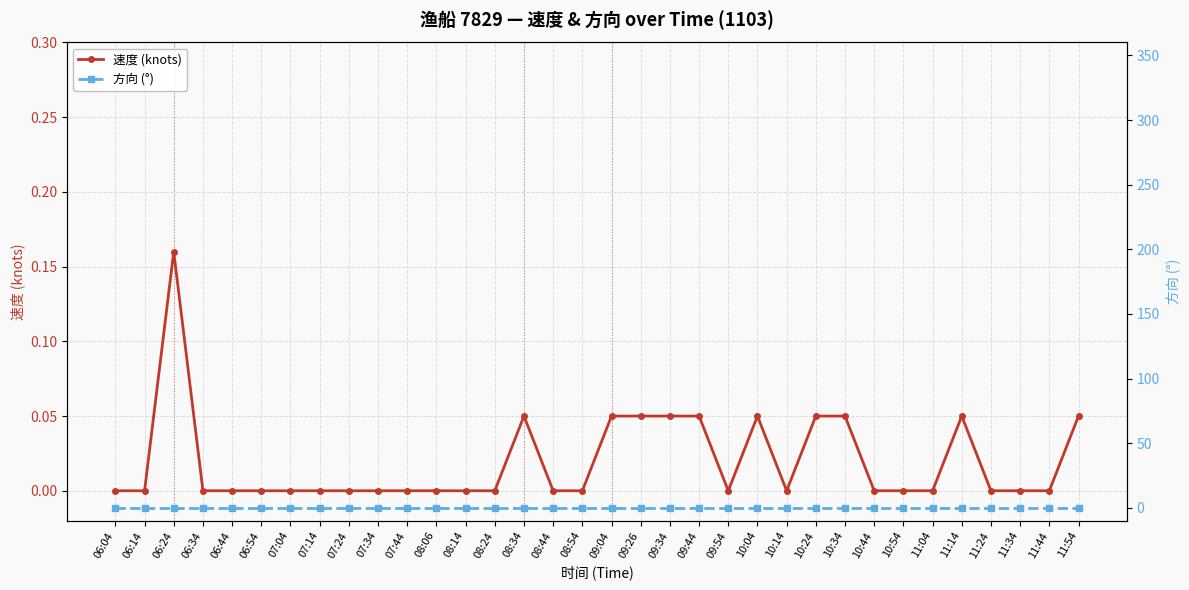

The value of 速度 (knots) at 10:04 is 0.1. True or false?

True